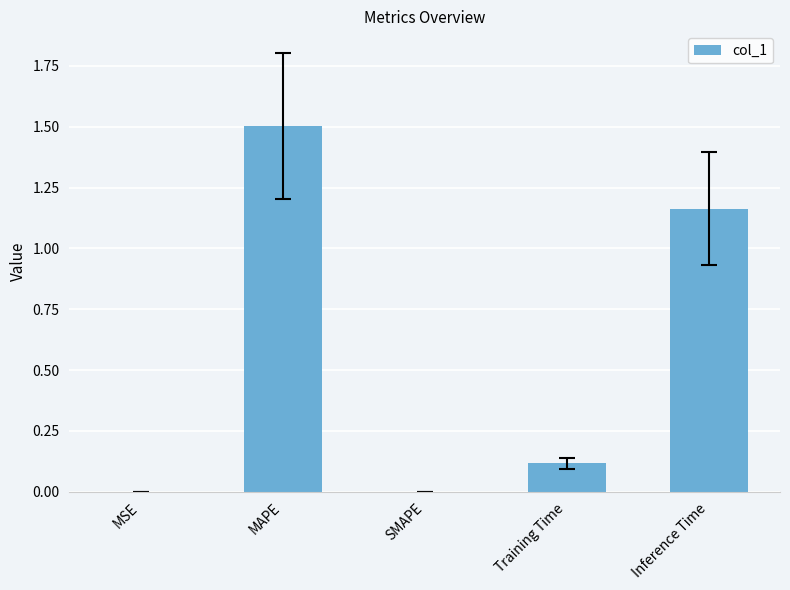

What is the maximum value shown in the chart?

1.5